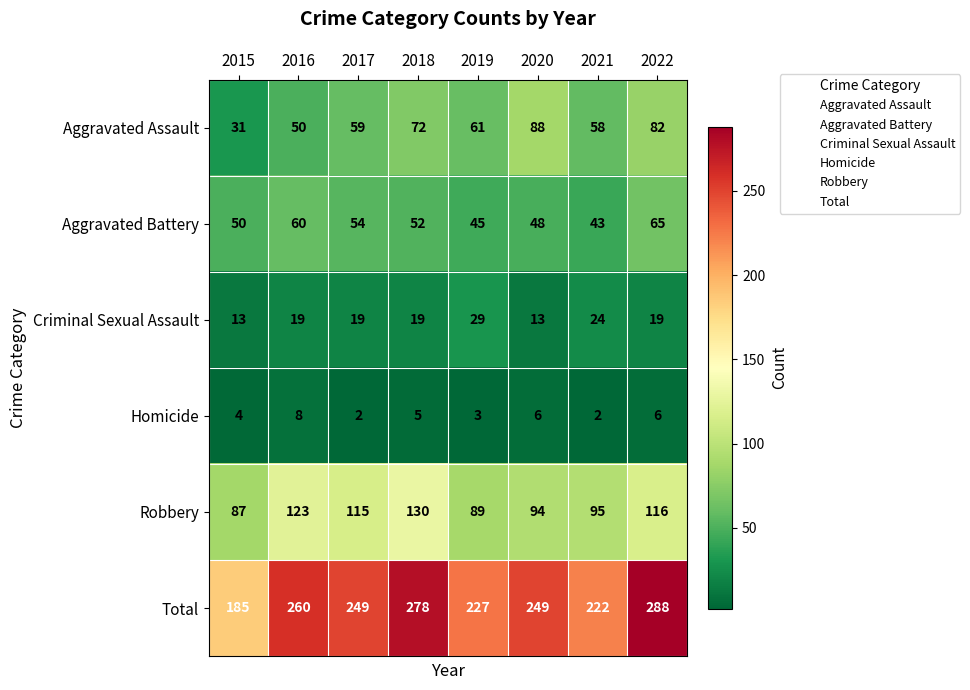

Rank the series by their maximum value, from lowest to highest.

Homicide, Criminal Sexual Assault, Aggravated Battery, Aggravated Assault, Robbery, Total